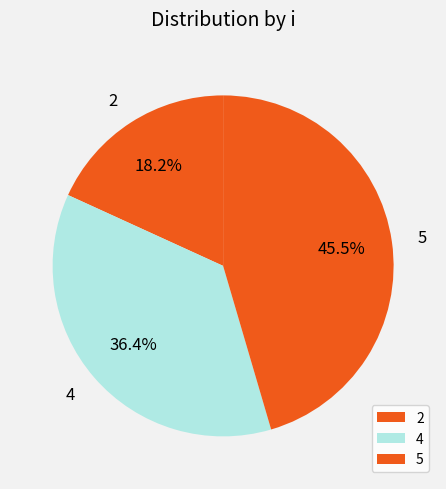

Combined, do 2 and 4 account for over 50%?

Yes